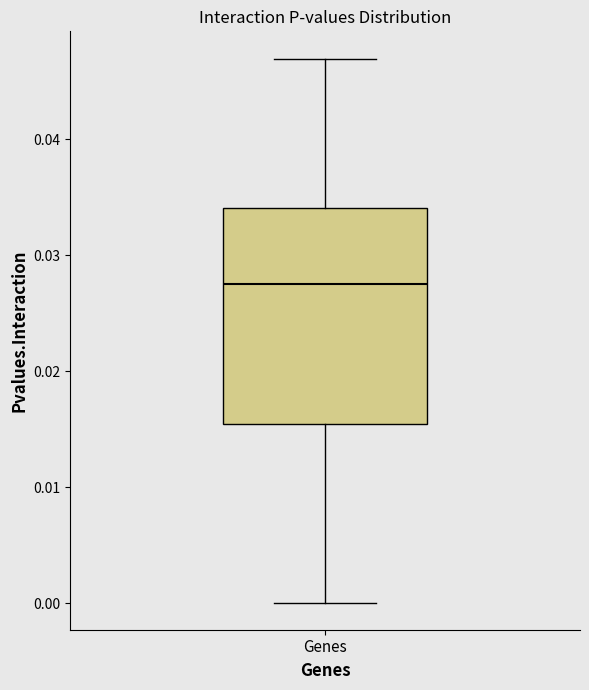

Read this box plot against the y-axis: the position of the median line, the range covered by the box, and the ends of both whiskers. The values are not printed on the chart, so give them approximately, as read against the axis.

median 0.027, box 0.015 to 0.034, whiskers 0.000 to 0.047